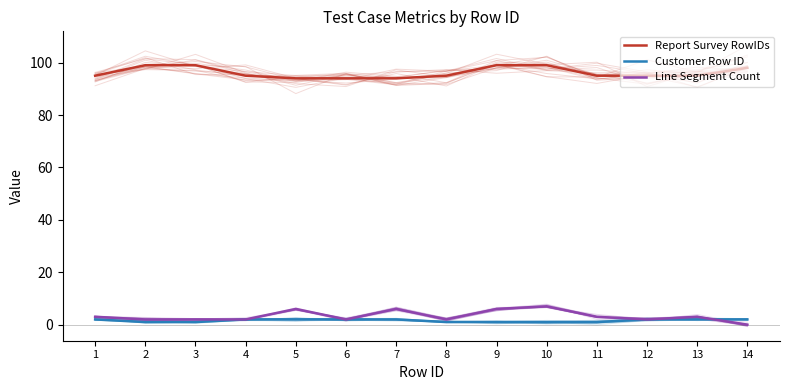

True or false: Customer Row ID has a value of 2 at 3.

False